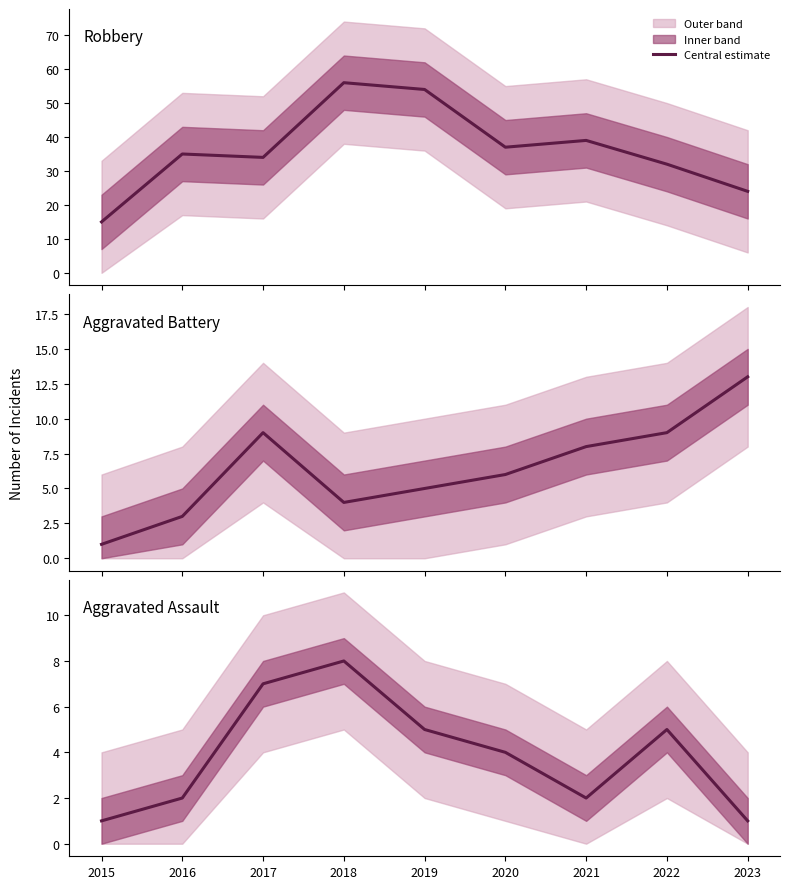

Rank the series at 2020 from lowest to highest value.

Aggravated Assault, Aggravated Battery, Robbery